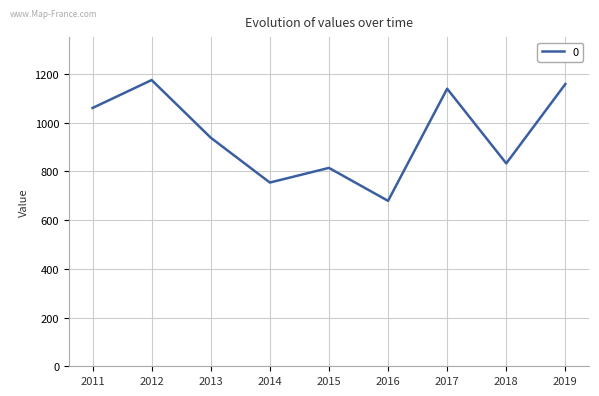

What is the change in value from 2014 to 2019?

+404.3